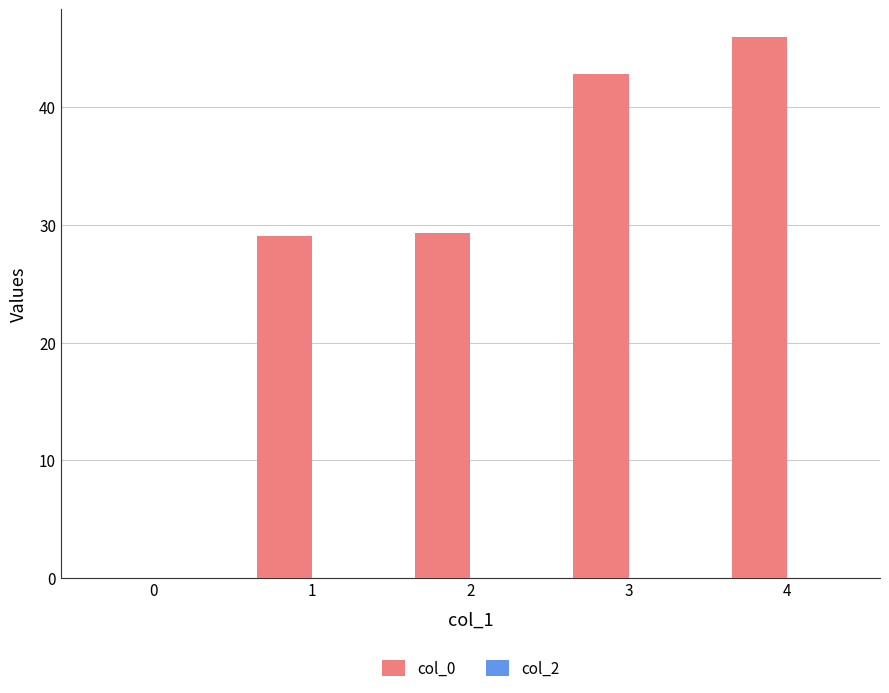

What value does the data have at 3?

42.8